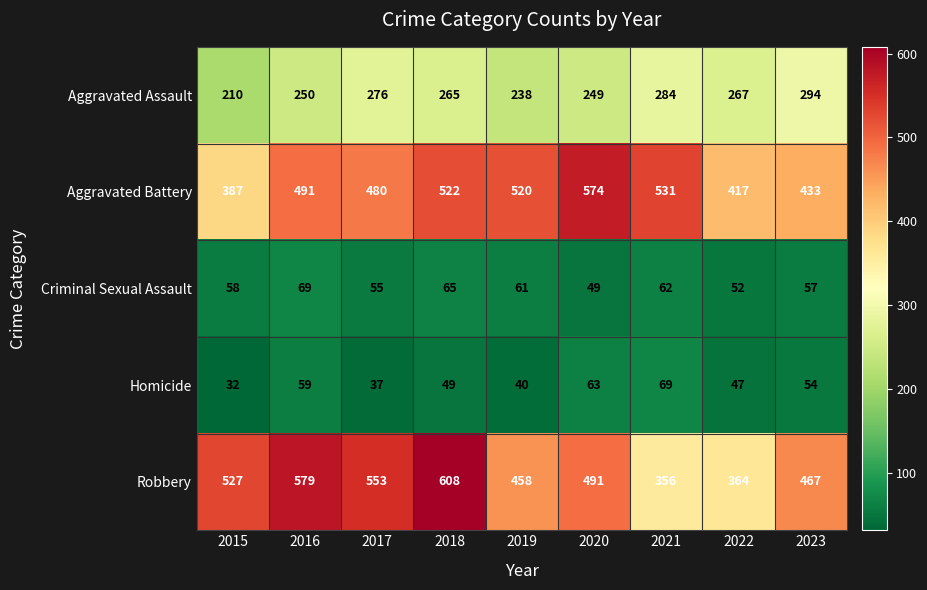

Rank the series at 2017 from highest to lowest value.

Robbery, Aggravated Battery, Aggravated Assault, Criminal Sexual Assault, Homicide